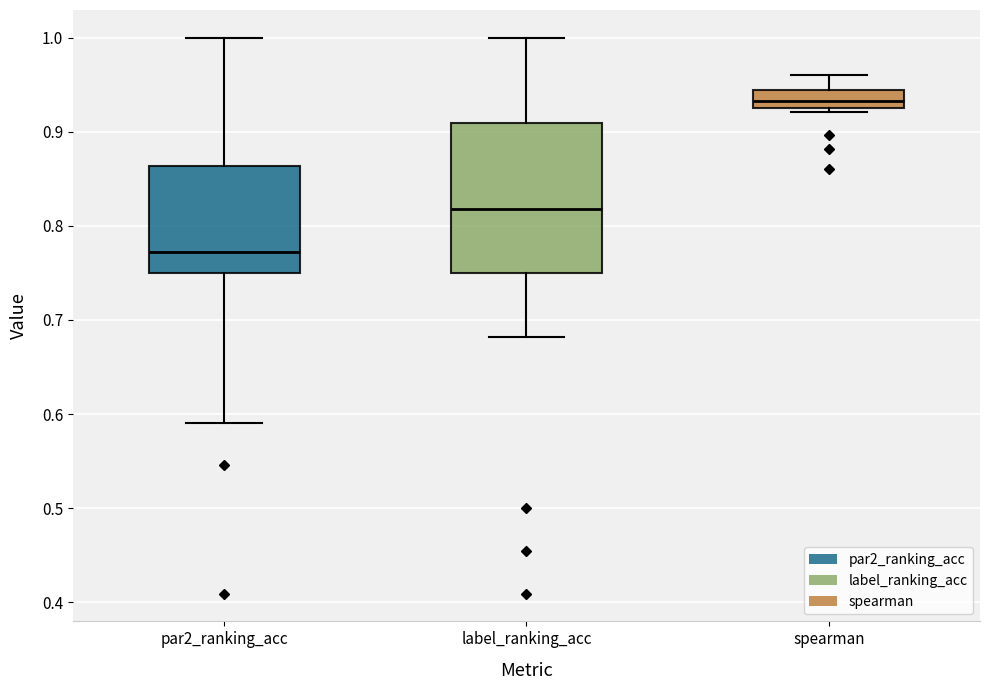

Reading left to right, transcribe this box plot: for each box, give where its median line is, the range the box spans, and where its two whiskers end, as read against the y-axis. The values are not printed on the chart, so give them approximately, as read against the axis.

par2_ranking_acc: median 0.77, box 0.75 to 0.86, whiskers 0.59 to 1.00
label_ranking_acc: median 0.82, box 0.75 to 0.91, whiskers 0.68 to 1.00
spearman: median 0.93 (inside the box), box 0.93 to 0.94, whiskers 0.92 to 0.96